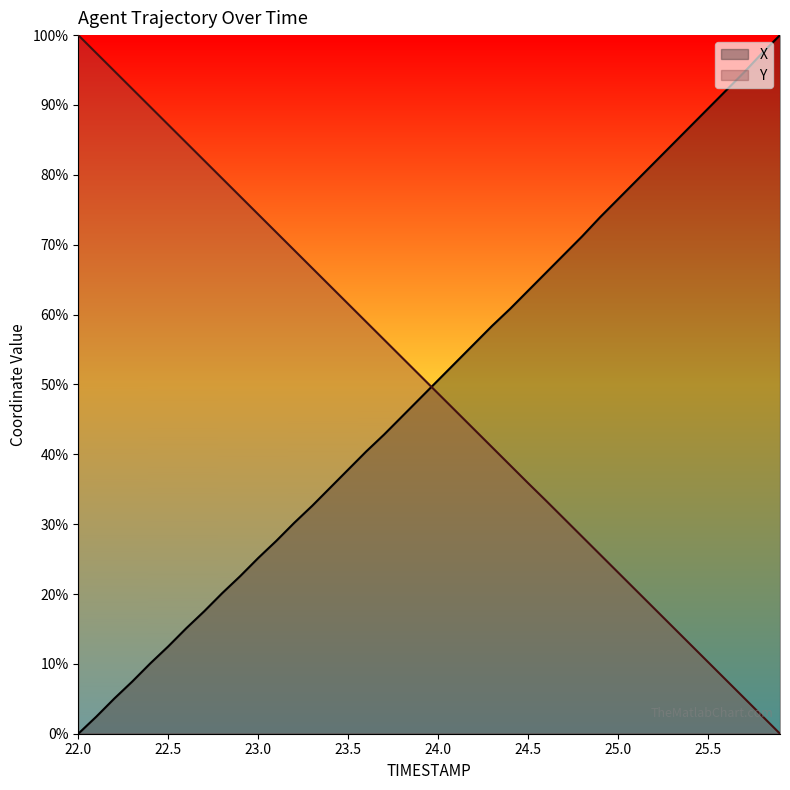

True or false: Y has more than 1 points higher than both neighbors.

False